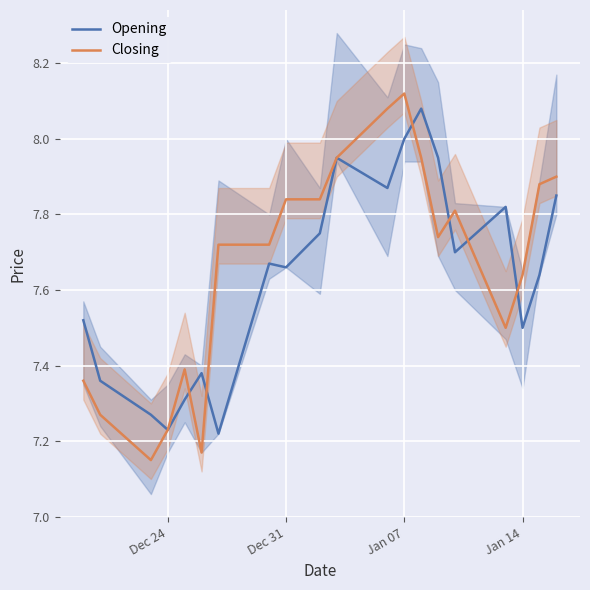

What are all the series names shown in the legend?

Opening, Closing